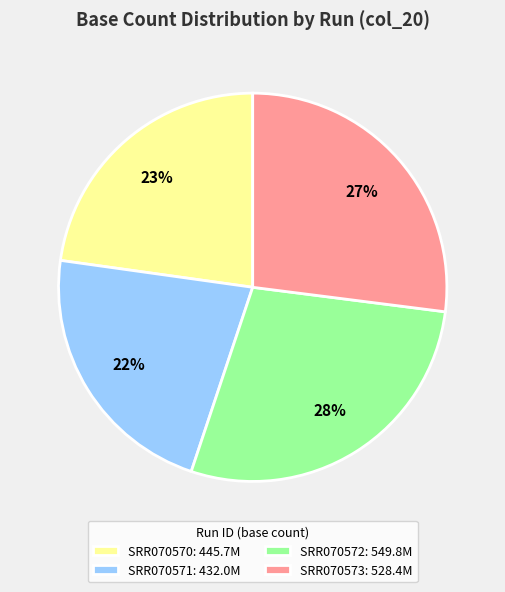

Combined, do SRR070573: 528.4M and SRR070571: 432.0M account for over 50%?

No